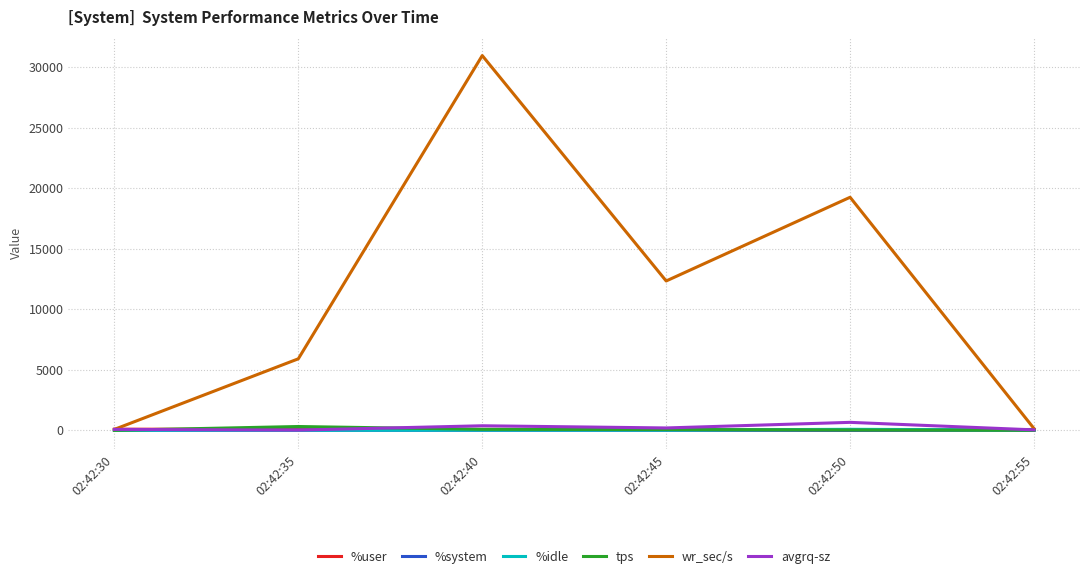

What is the sum of all tps values?

494.4